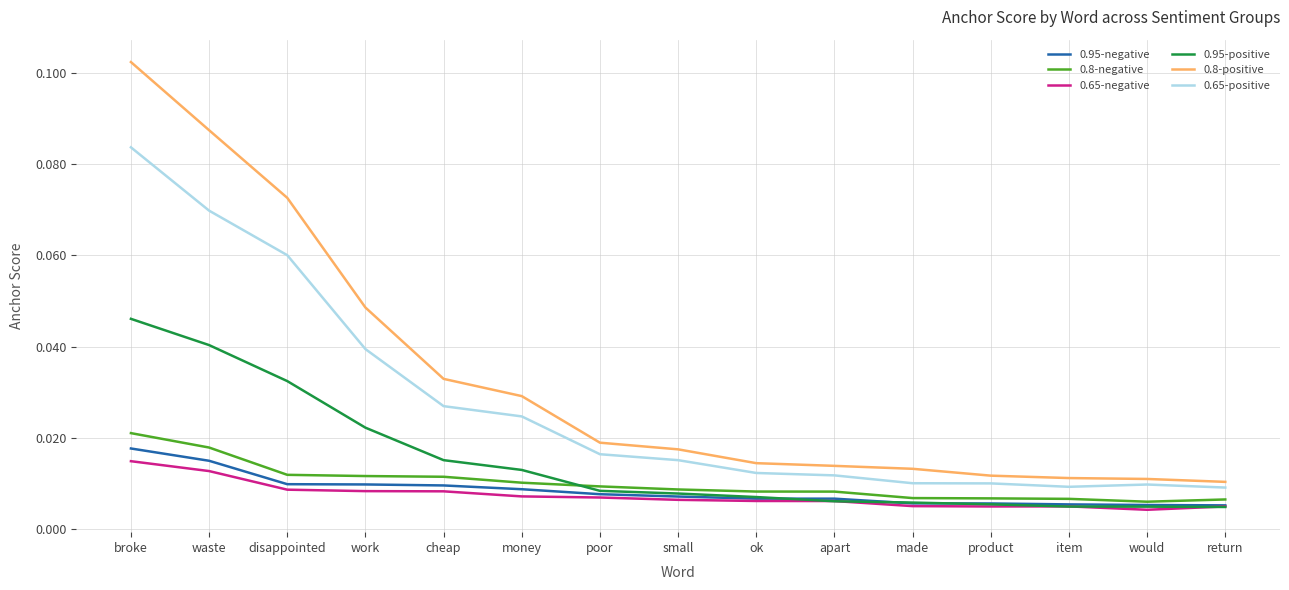

Which series changed the most between broke and poor?

0.8-positive